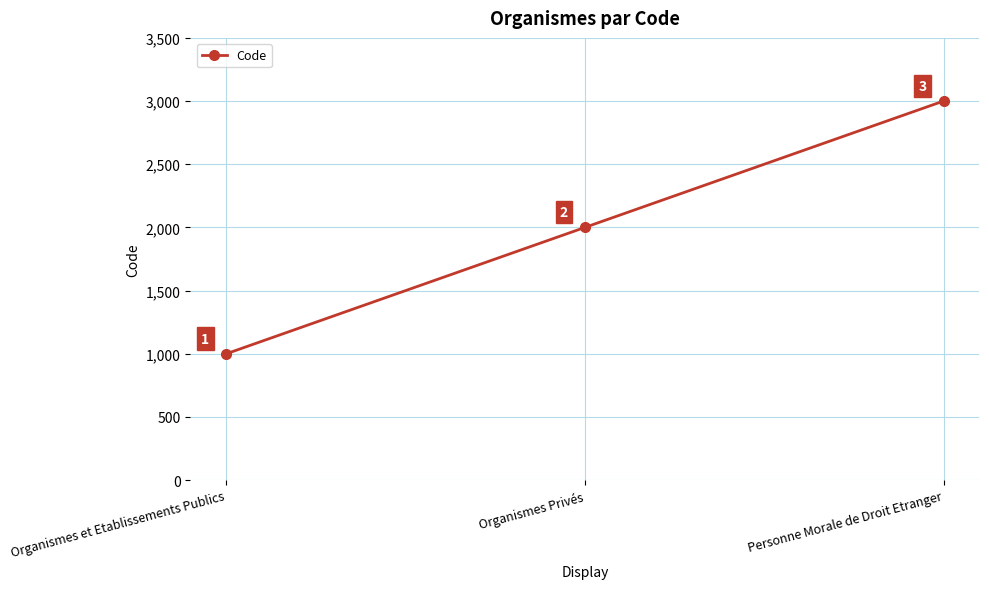

Approximately how many times larger is the value at Personne Morale de Droit Etranger compared to Organismes Privés?

1.5